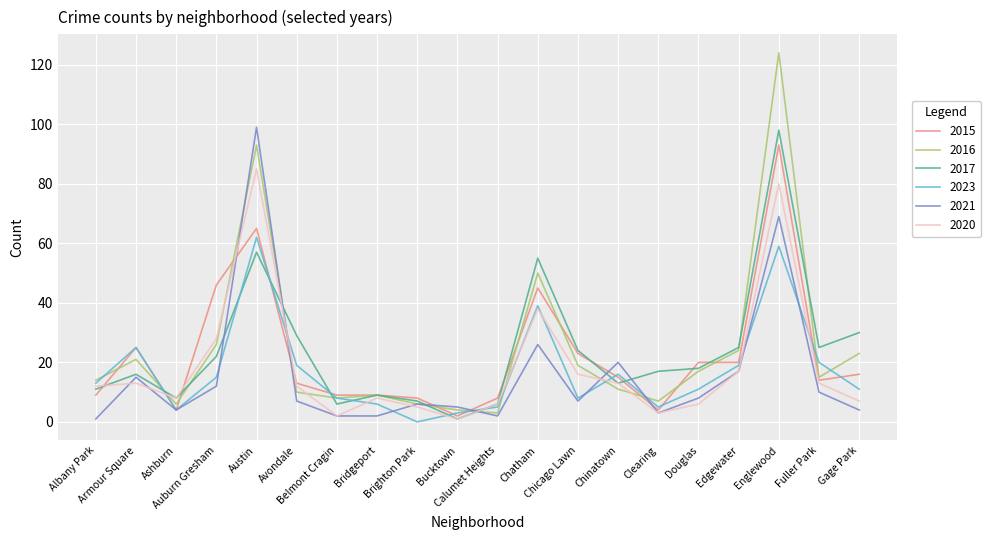

Which series has the widest spread of values?

2016